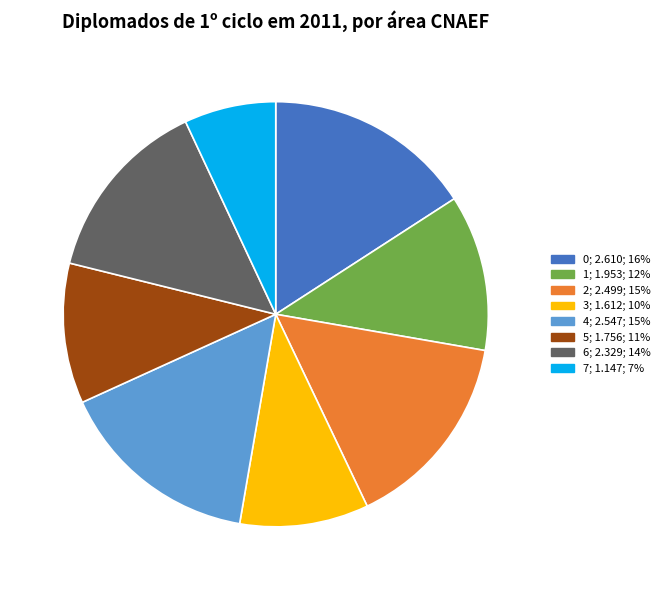

How many slices are in this pie chart?

8